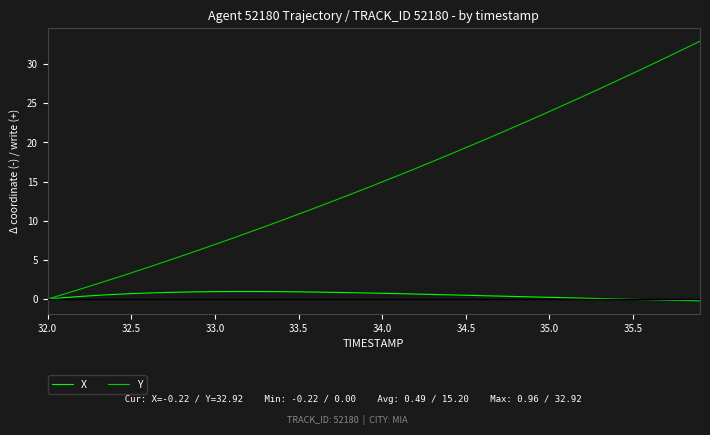

List the series in order of their overall mean, highest first.

Y, X